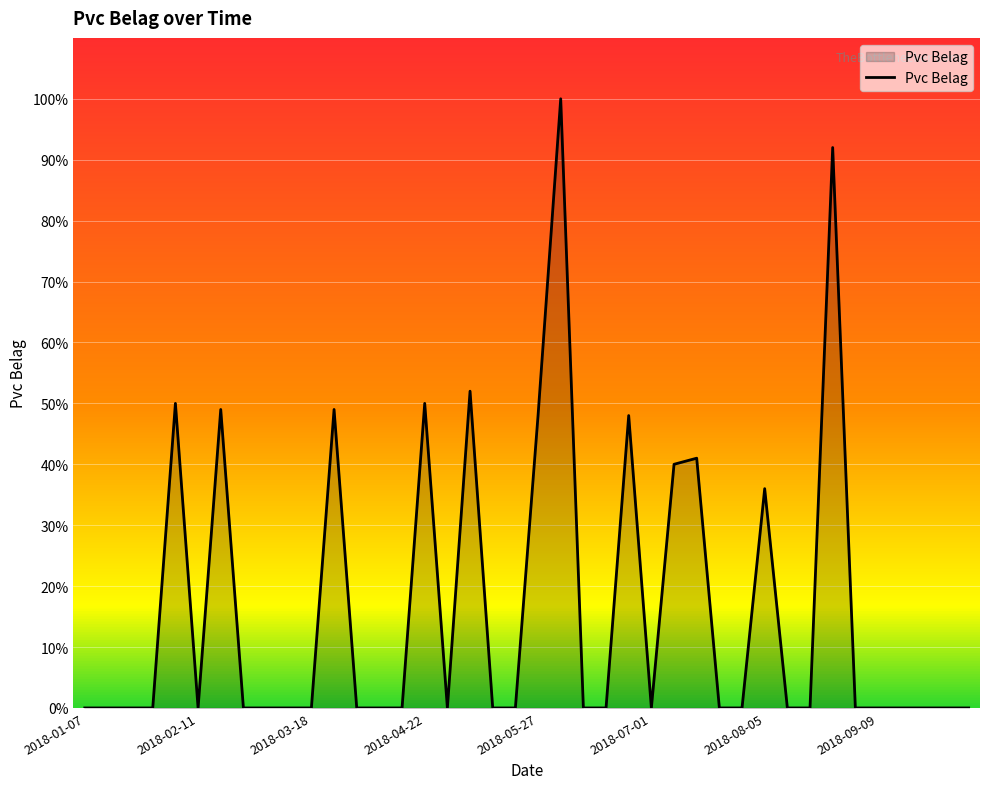

What is the greatest value displayed?

100